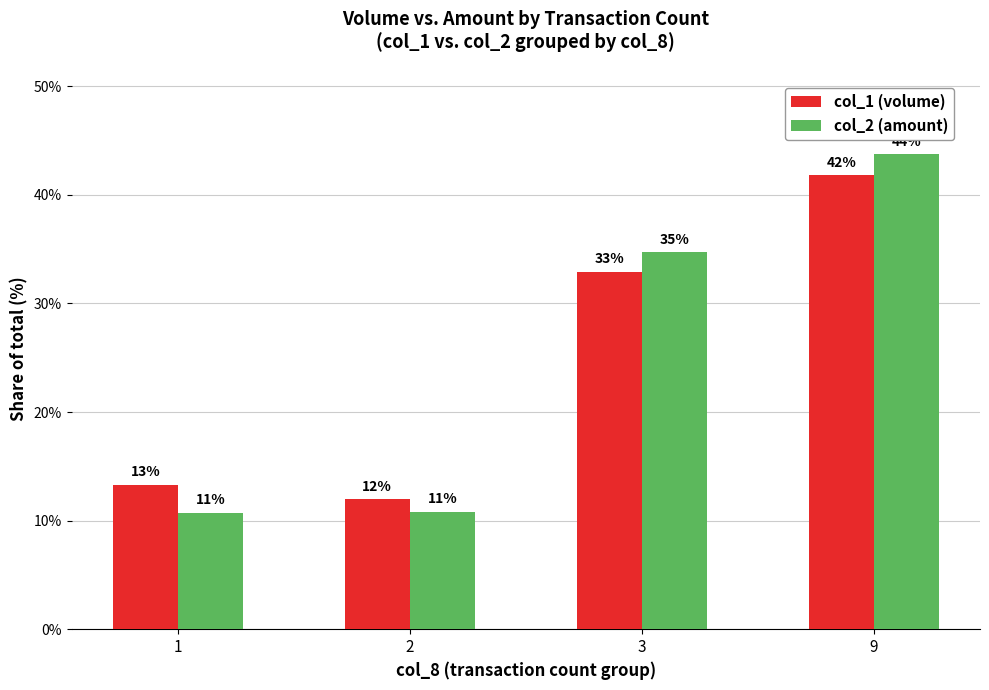

True or false: col_2 (amount) has a value of 10.7 at 1.

True